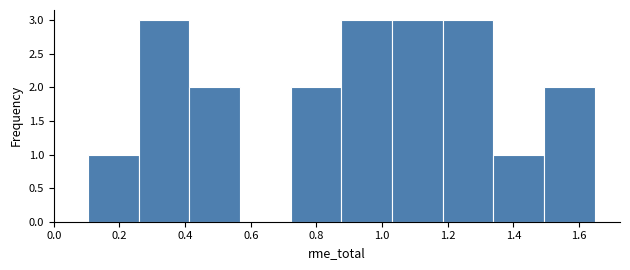

What is the height of the bar covering 0.42 to 0.56 on the x-axis? Neither the bar edges nor the heights are printed on the chart, so give them approximately, as read against the axes.

2